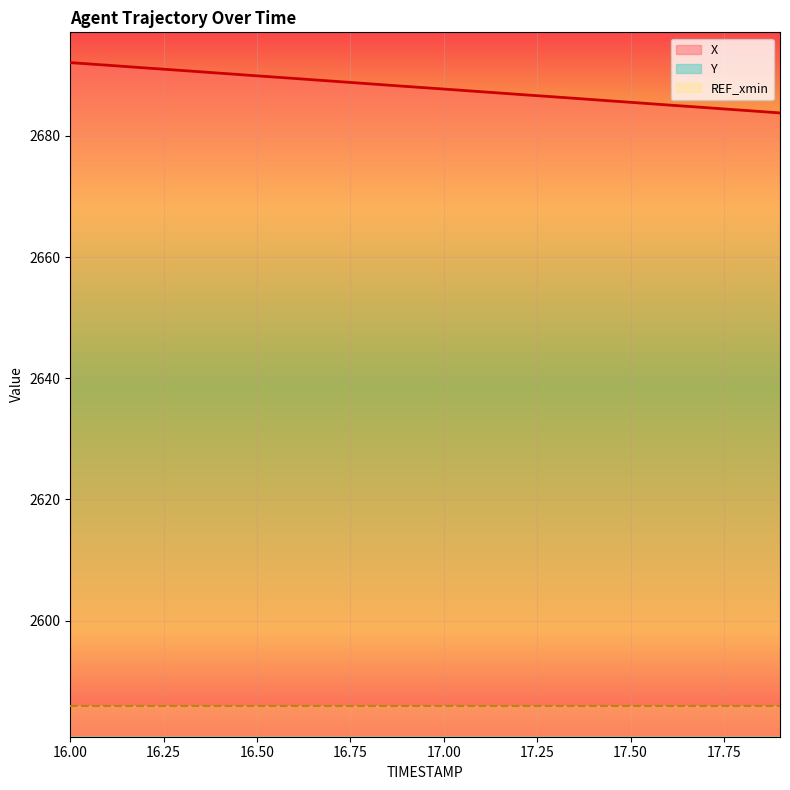

True or false: X has a value of 3717.7 at 16.00.

False